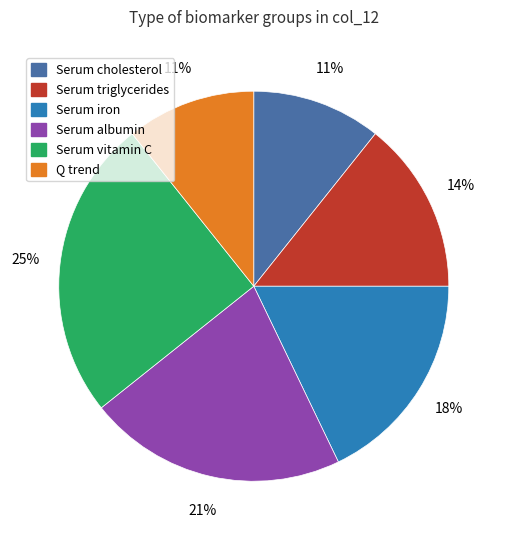

To the nearest percent, what percentage of the pie is Serum triglycerides?

14%